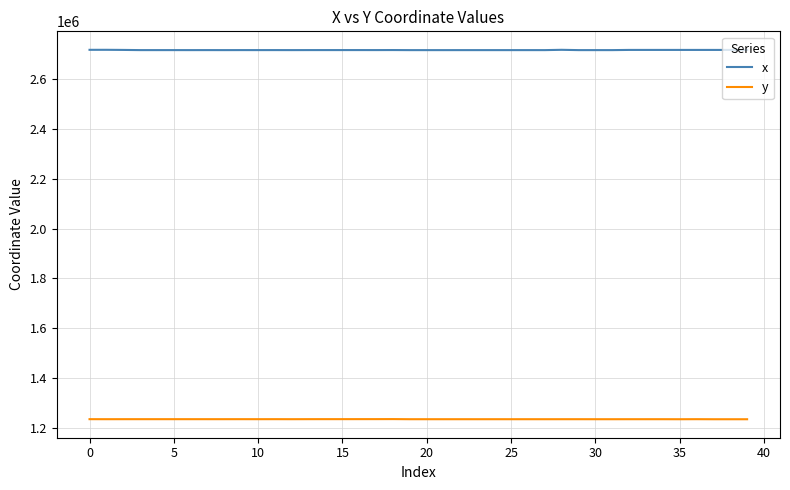

Which series has the largest total across all categories?

x